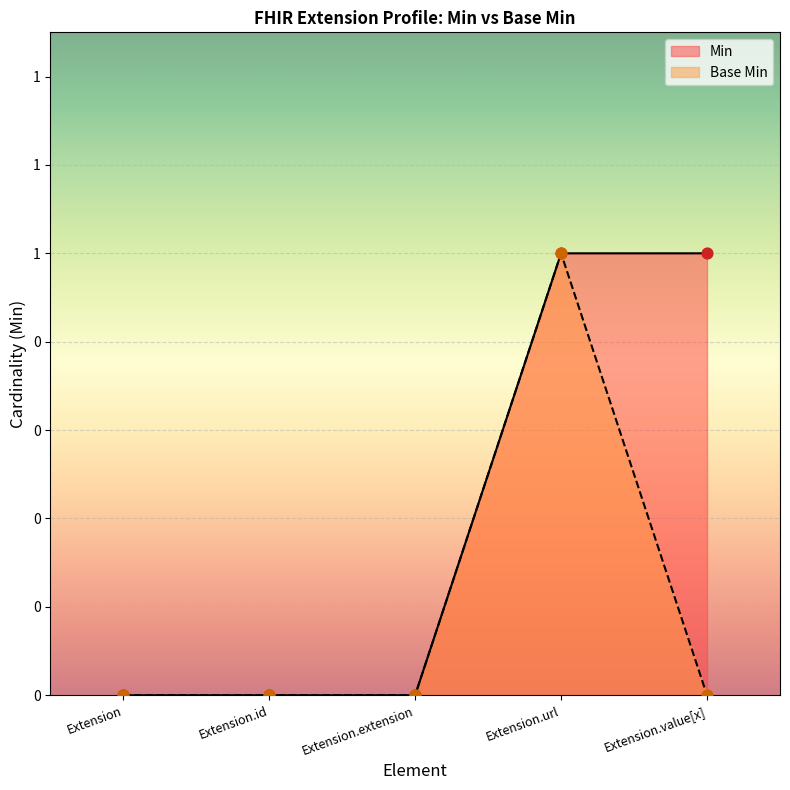

Is the value of Base Min at Extension.url greater than the value of Min at Extension.url?

No